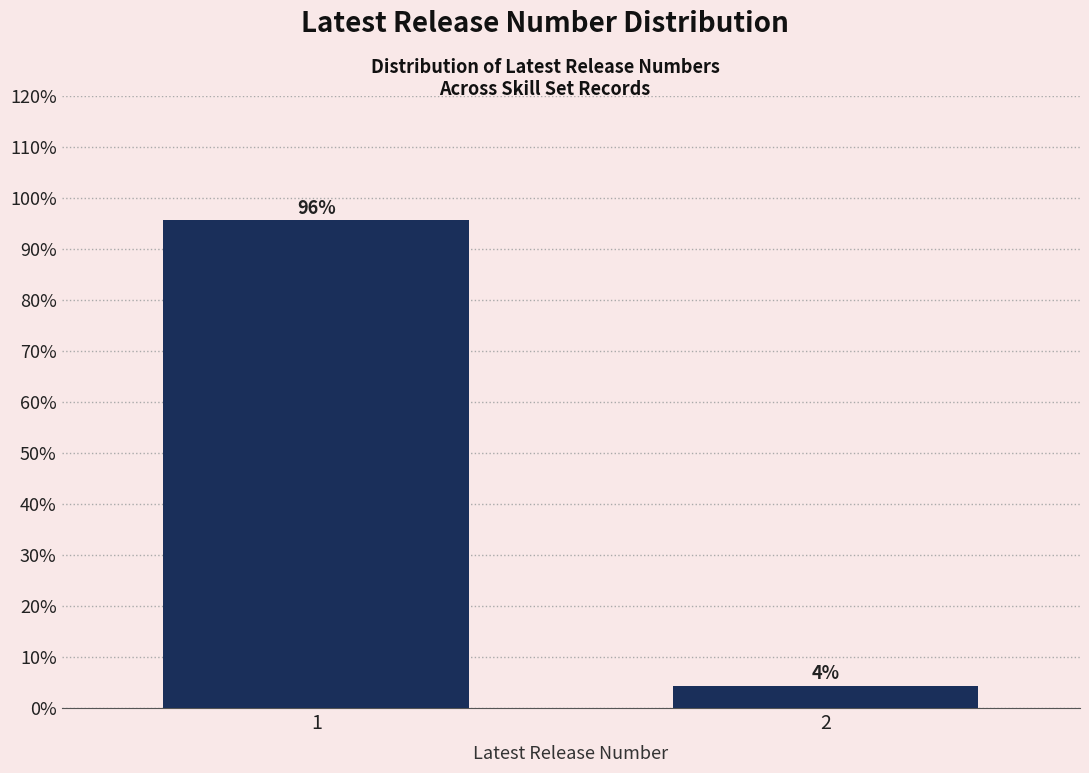

What is the value of the 1st bar from the left?

95.7